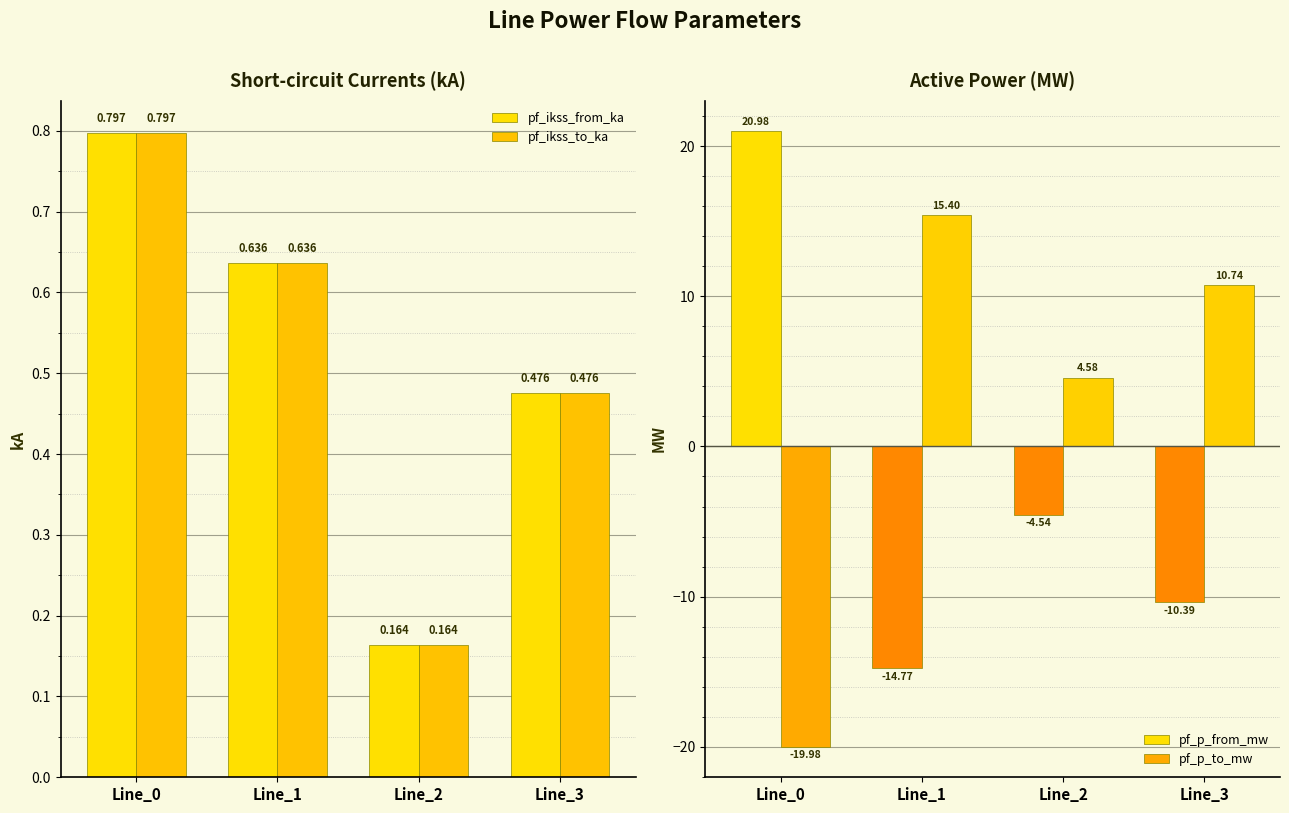

Which series has the widest spread of values?

pf_p_from_mw